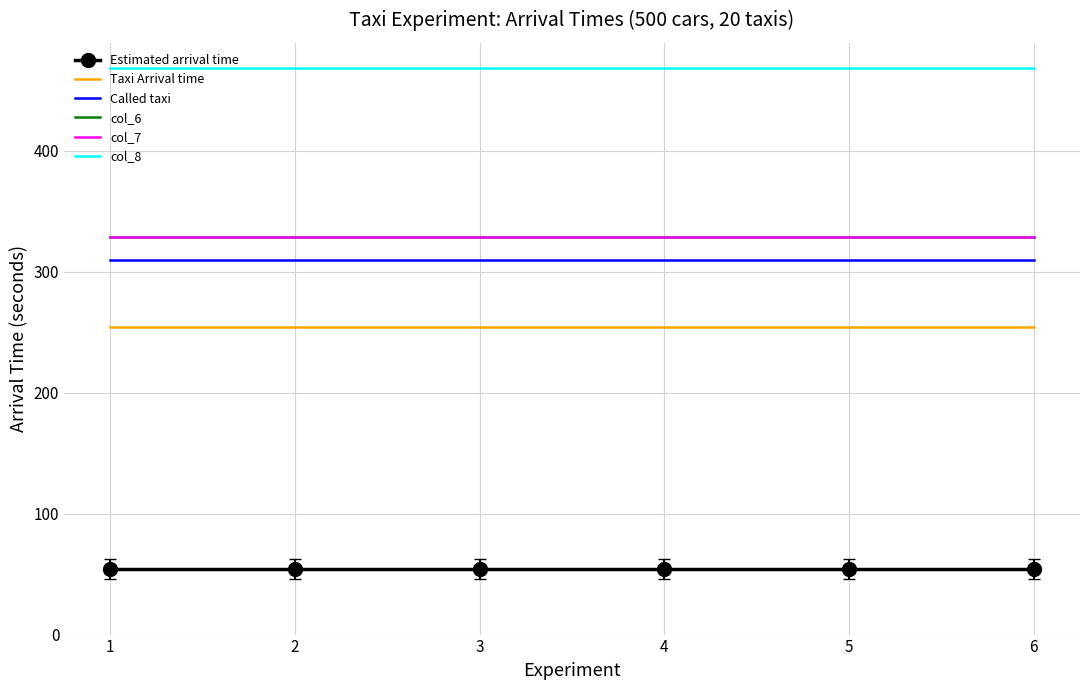

Which category has the highest value in the Called taxi series?

1